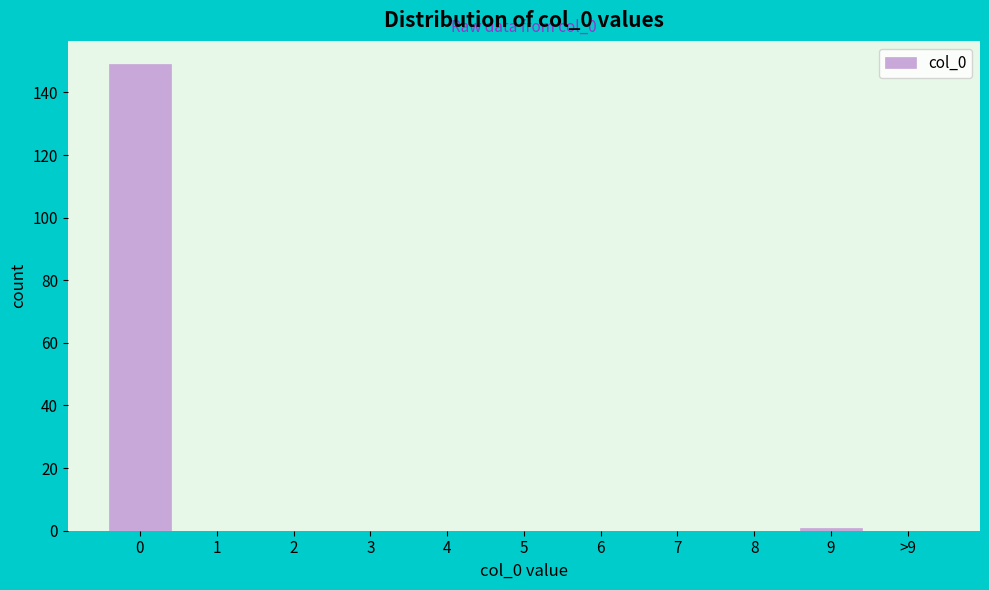

Reading left to right, transcribe all the data shown in this chart.

0=149	1=0	2=0	3=0	4=0	5=0	6=0	7=0	8=0	9=1	>9=0